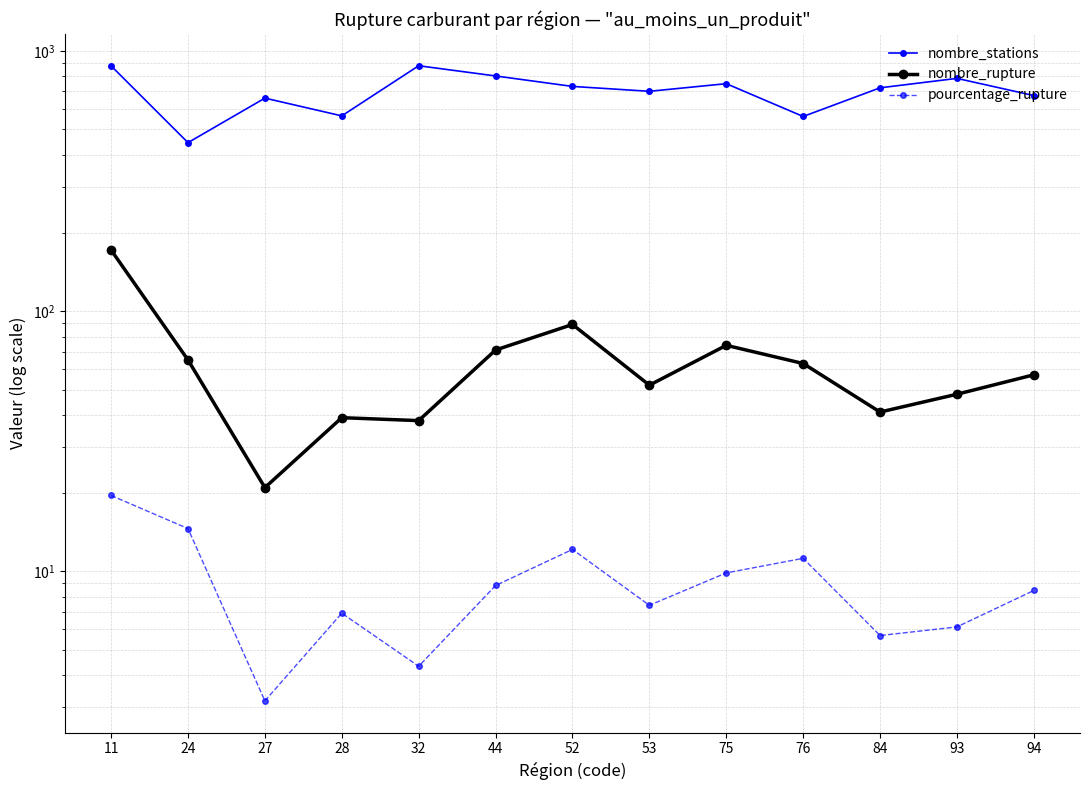

List the series in order of their peak value, highest first.

nombre_stations, nombre_rupture, pourcentage_rupture